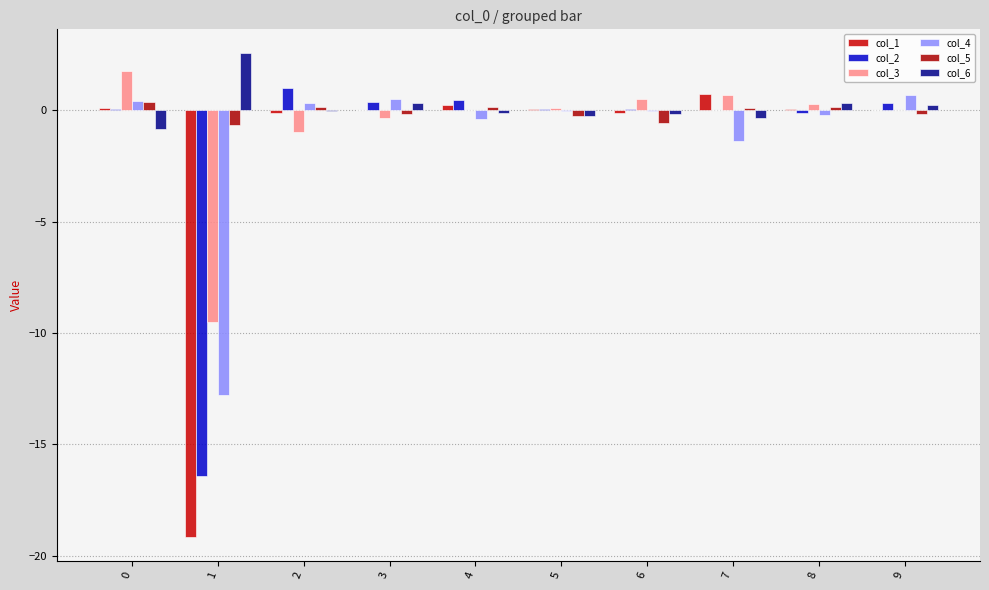

Are the bars horizontal?

No